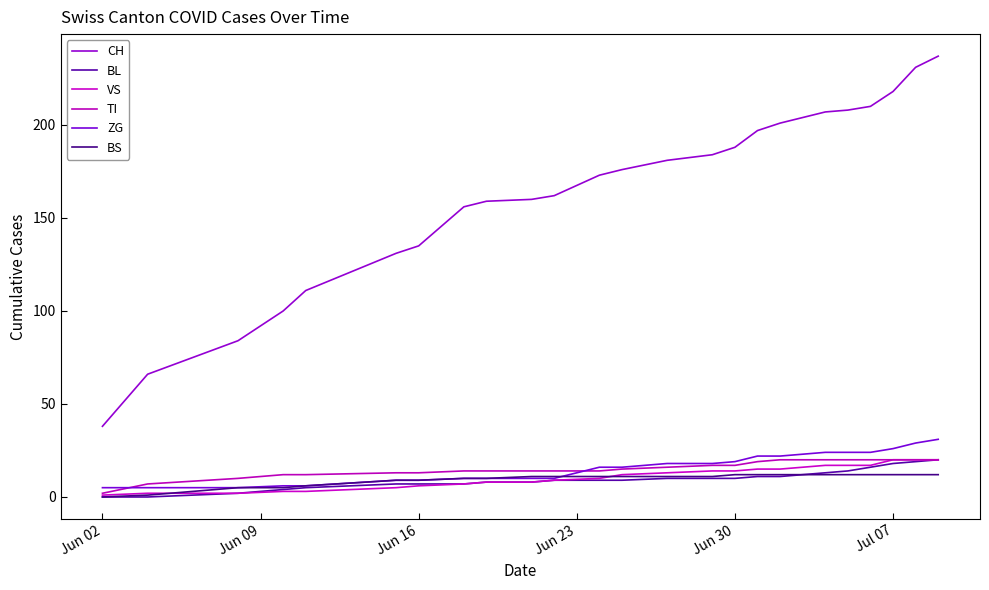

Which series ends up on top after the final intersection of VS and BS?

VS